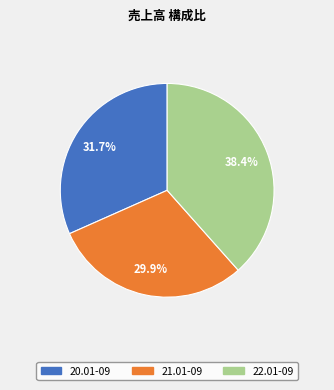

How many segments does this pie chart have?

3